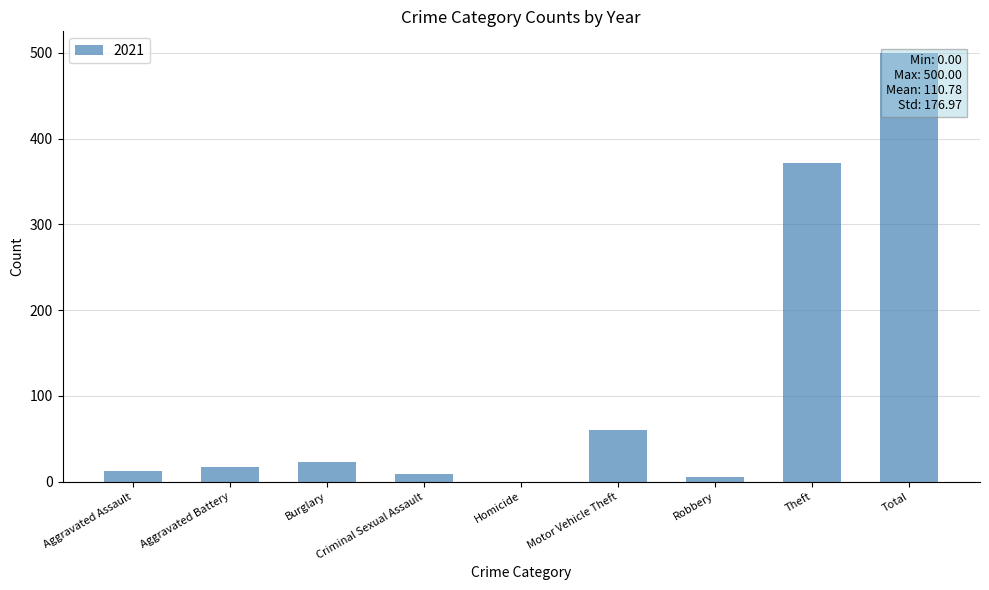

Which has a higher value, Aggravated Battery or Robbery?

Aggravated Battery